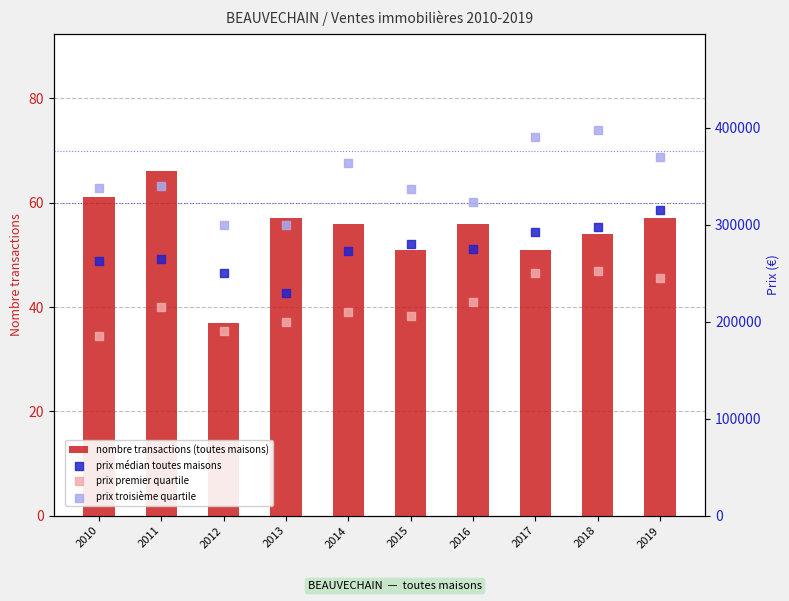

What are all the series names shown in the legend?

nombre transactions (toutes maisons), prix médian toutes maisons, prix premier quartile, prix troisième quartile